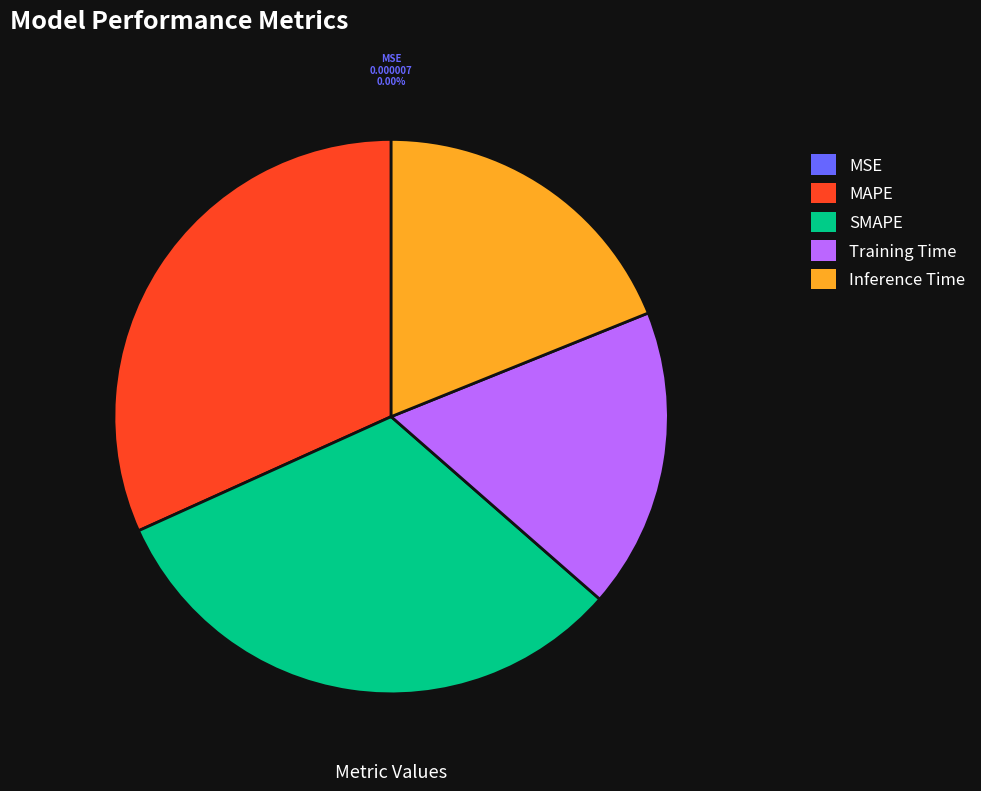

Between Inference Time and SMAPE, which is larger?

SMAPE